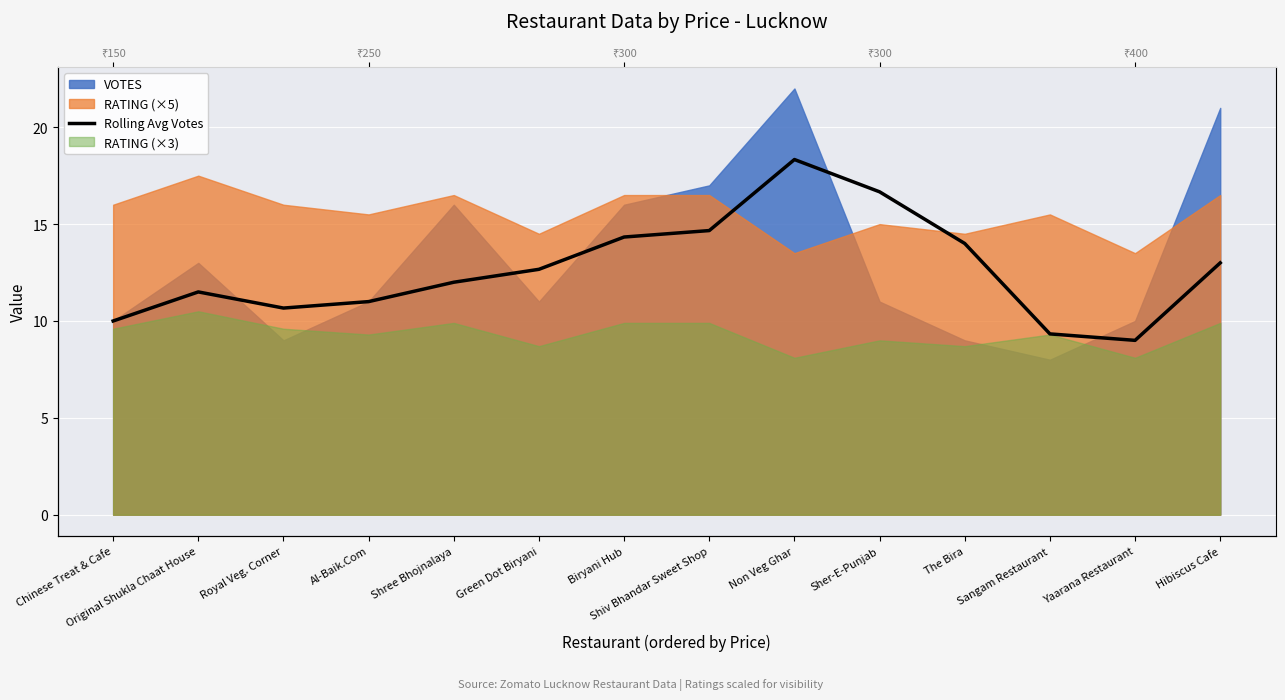

Reading left to right, extract all data points from this chart.

Chinese Treat & Cafe=10.0	Original Shukla Chaat House=11.5	Royal Veg. Corner=10.7	Al-Baik.Com=11.0	Shree Bhojnalaya=12.0	Green Dot Biryani=12.7	Biryani Hub=14.3	Shiv Bhandar Sweet Shop=14.7	Non Veg Ghar=18.3	Sher-E-Punjab=16.7	The Bira=14.0	Sangam Restaurant=9.3	Yaarana Restaurant=9.0	Hibiscus Cafe=13.0